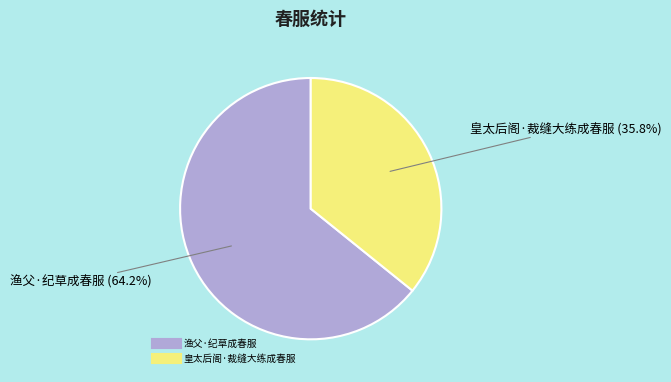

Between 皇太后阁·裁缝大练成春服 and 渔父·纪草成春服, which is larger?

渔父·纪草成春服